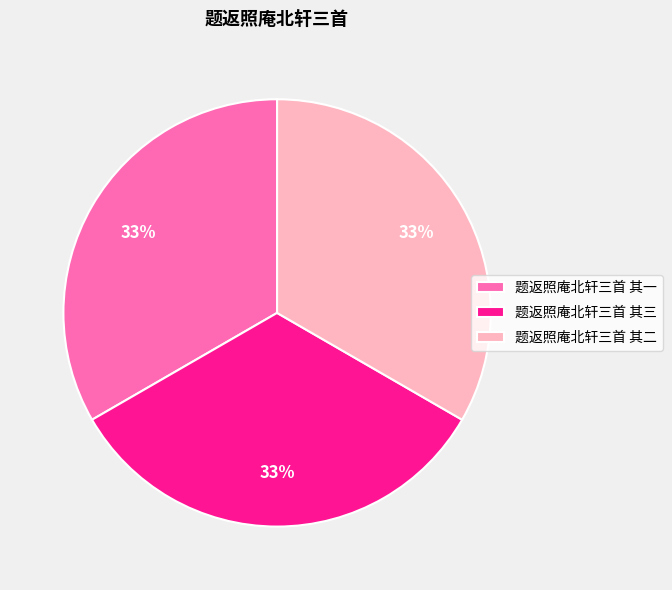

What percentage is the 题返照庵北轩三首 其一 slice, to the nearest percent?

33%